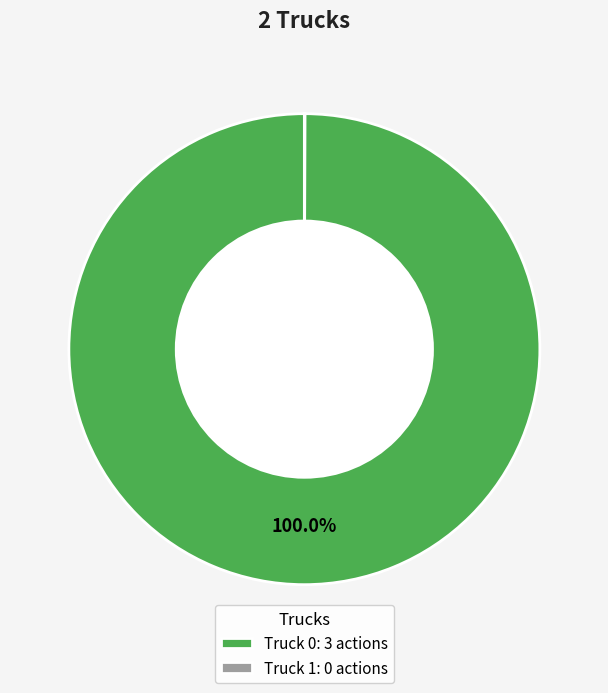

What percentage is the Truck 0 slice, to the nearest percent?

100%